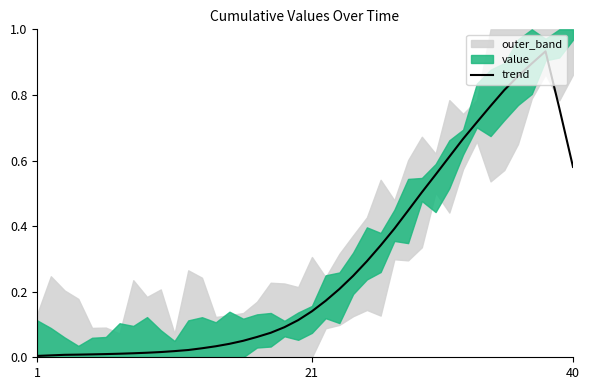

True or false: there are more than 0 points higher than both neighbors.

True